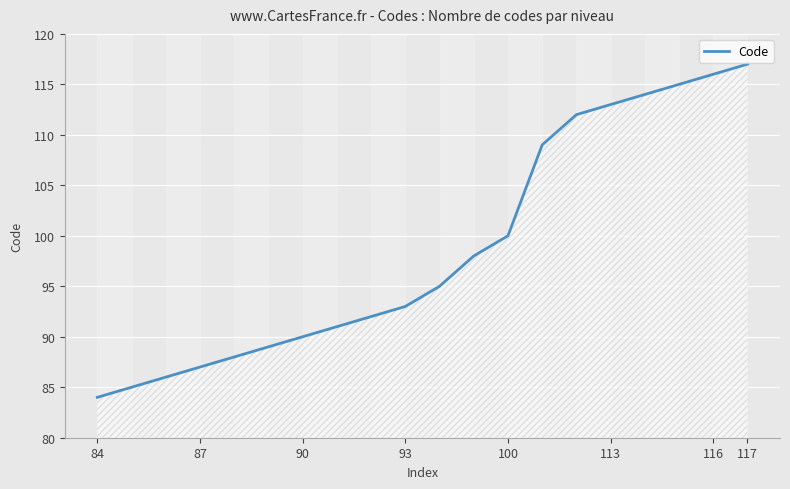

What is the difference between the maximum and minimum values?

33